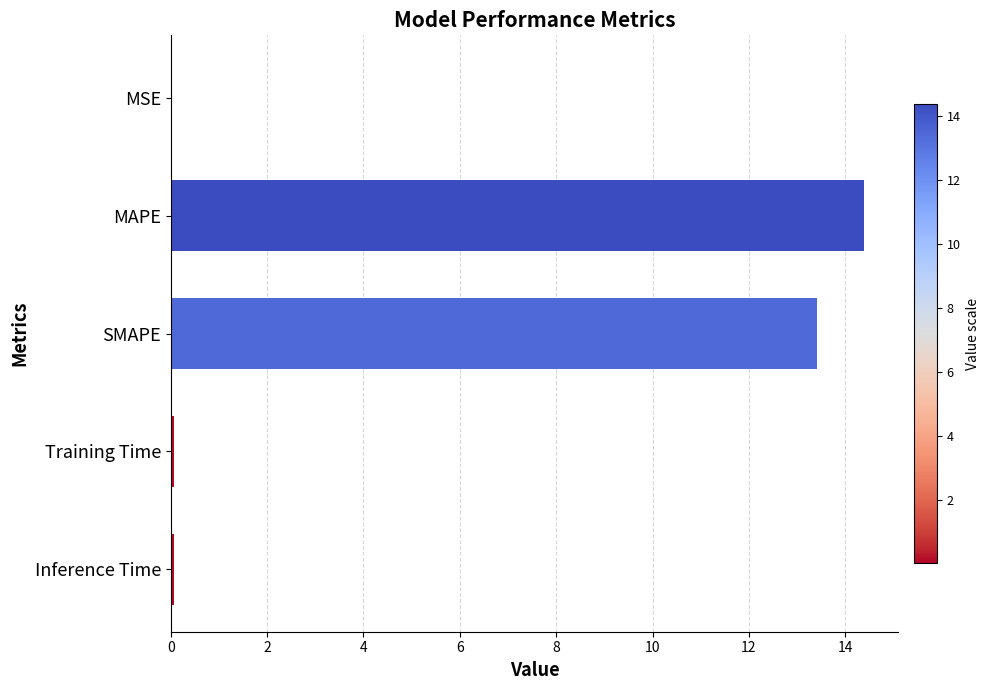

Are the bars horizontal?

Yes